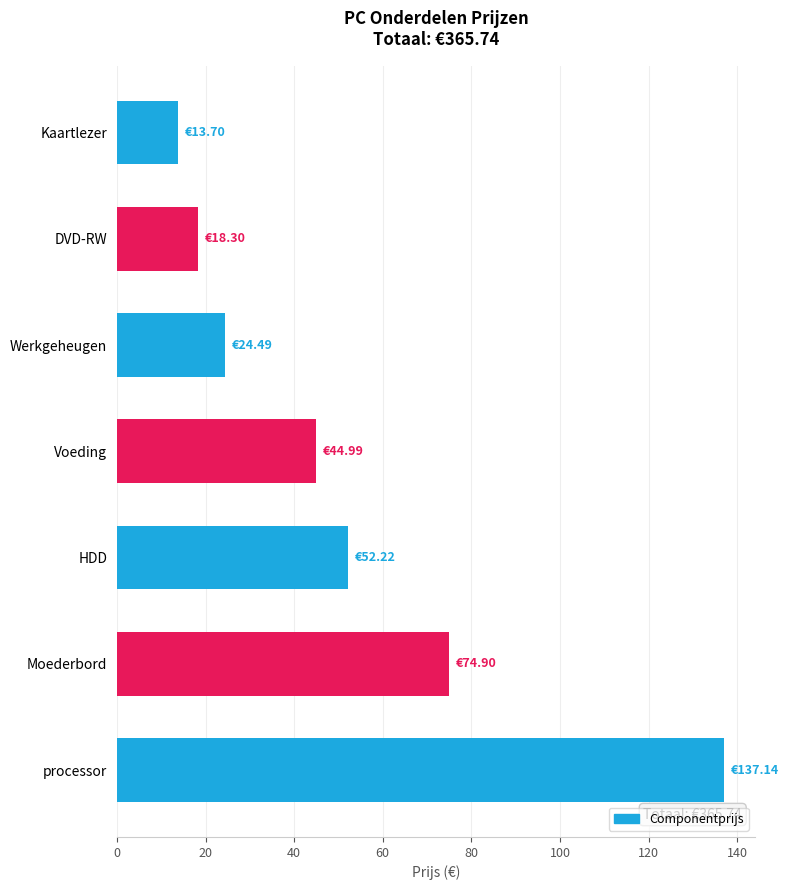

Rank the categories by value from highest to lowest.

processor, Moederbord, HDD, Voeding, Werkgeheugen, DVD-RW, Kaartlezer